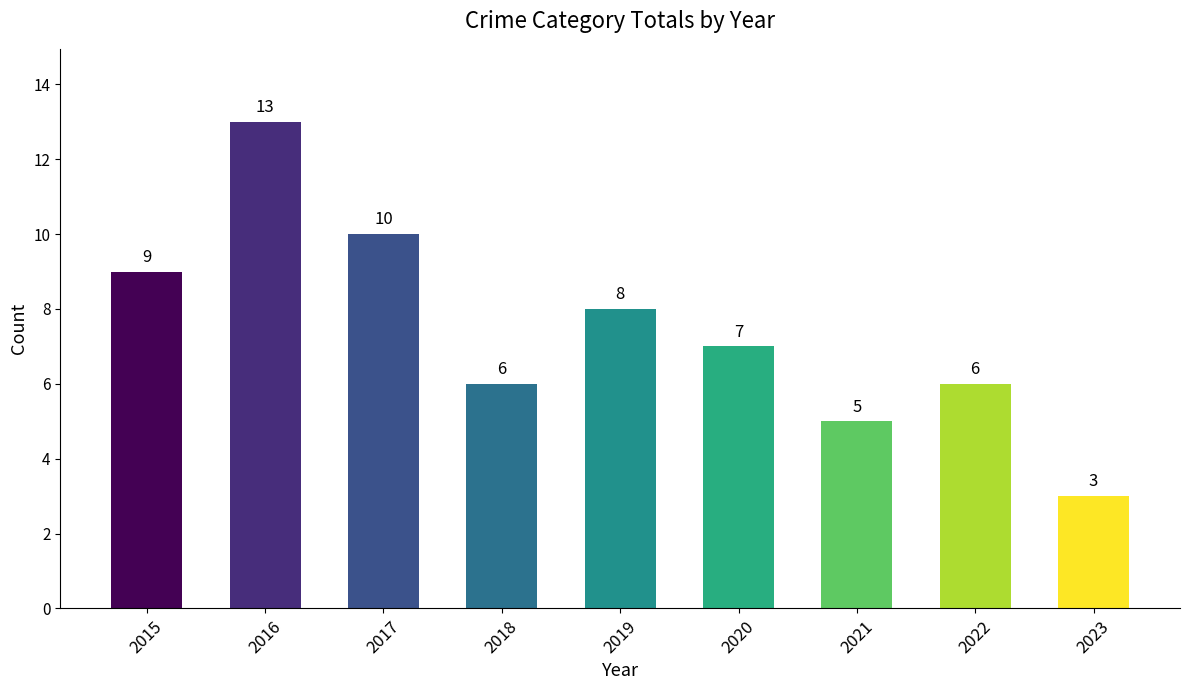

At which category does the chart reach its minimum across all series?

2023